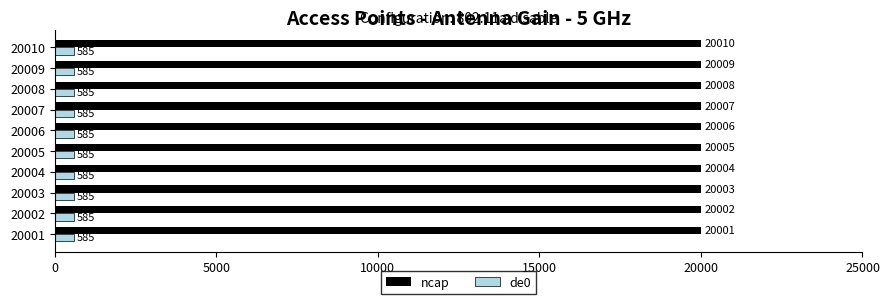

What is the total value across all series at 20009?

20594